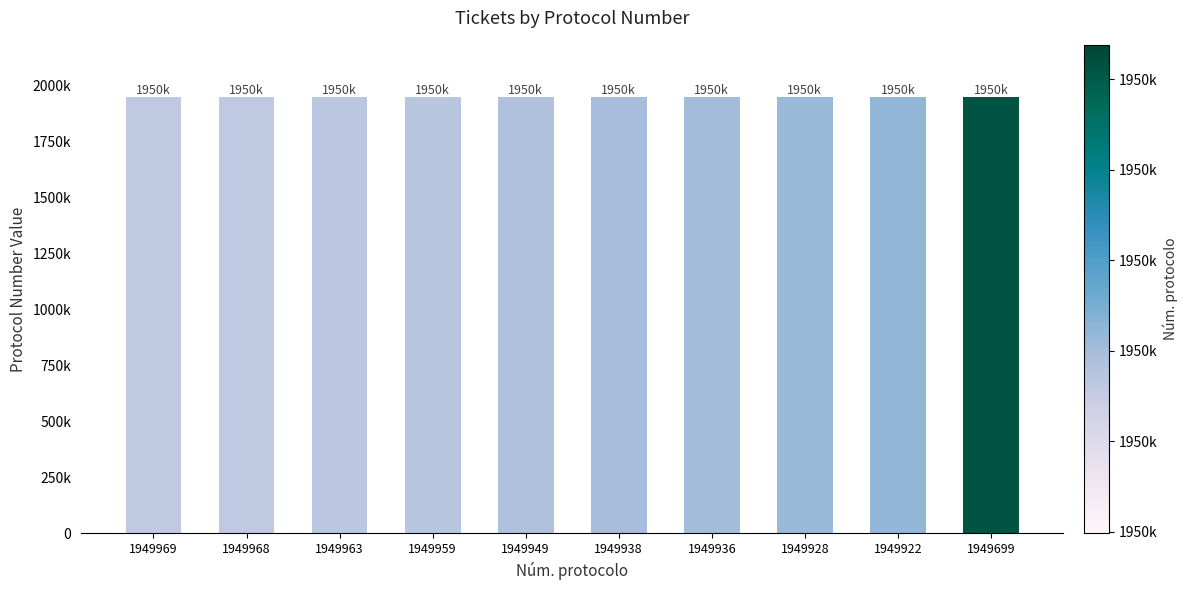

Which category has the highest value across all series?

1949969